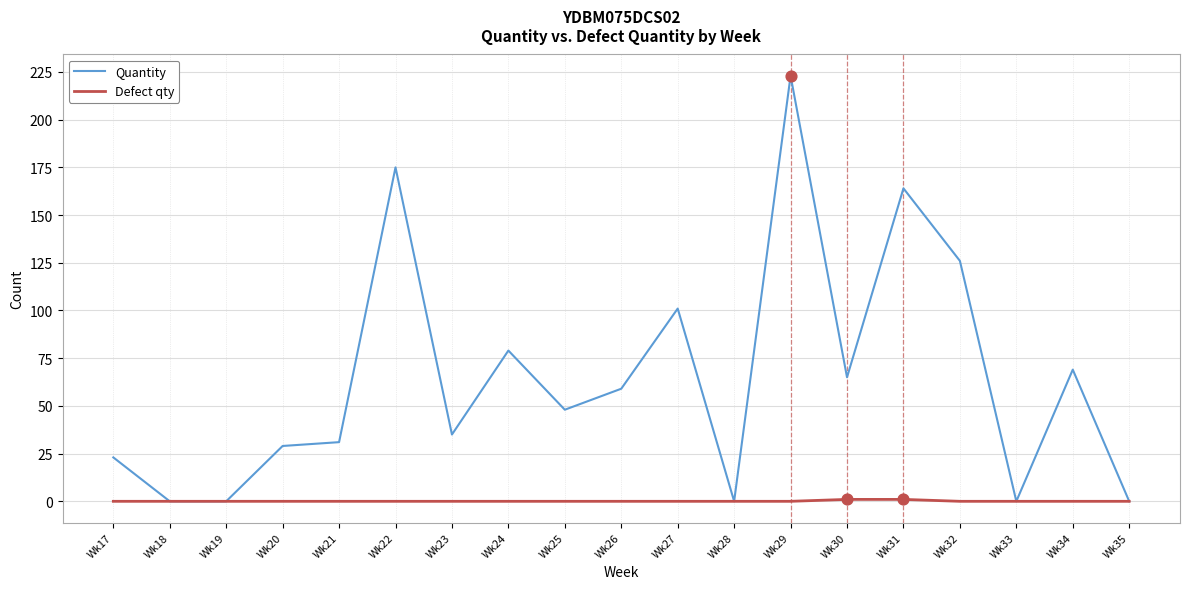

What are all the series names shown in the legend?

Quantity, Defect qty